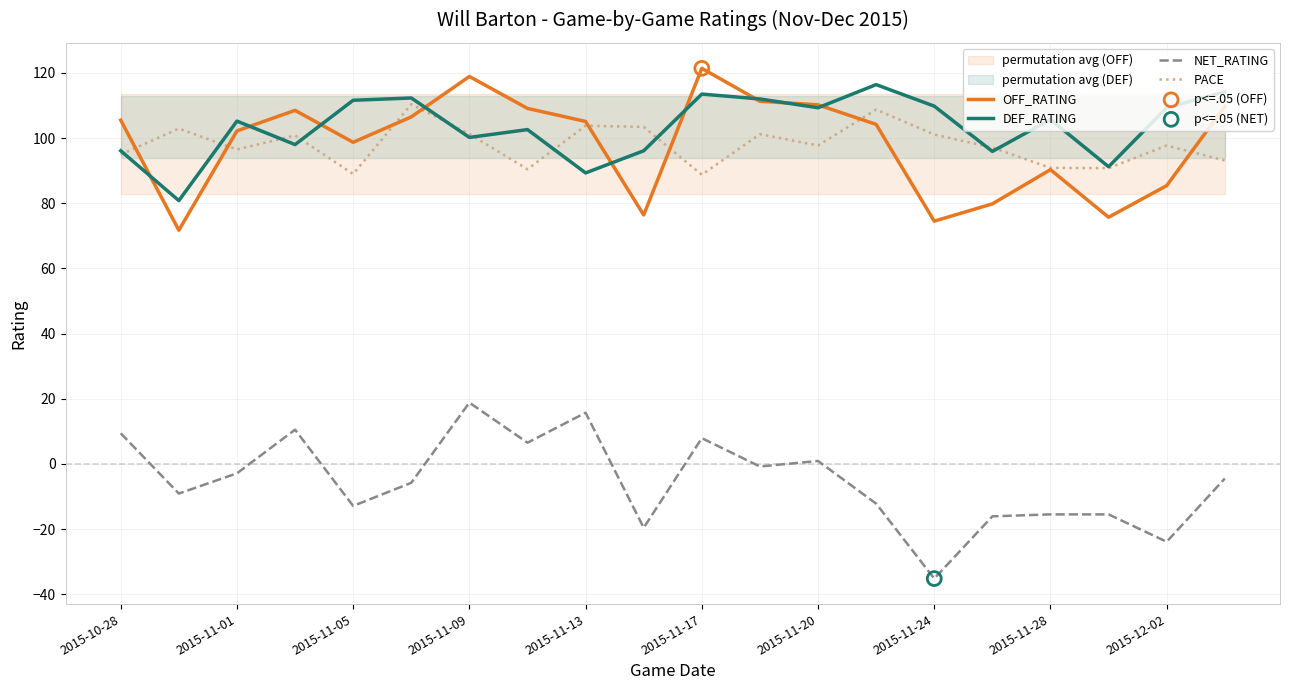

At how many categories does at least one series exceed 60?

20